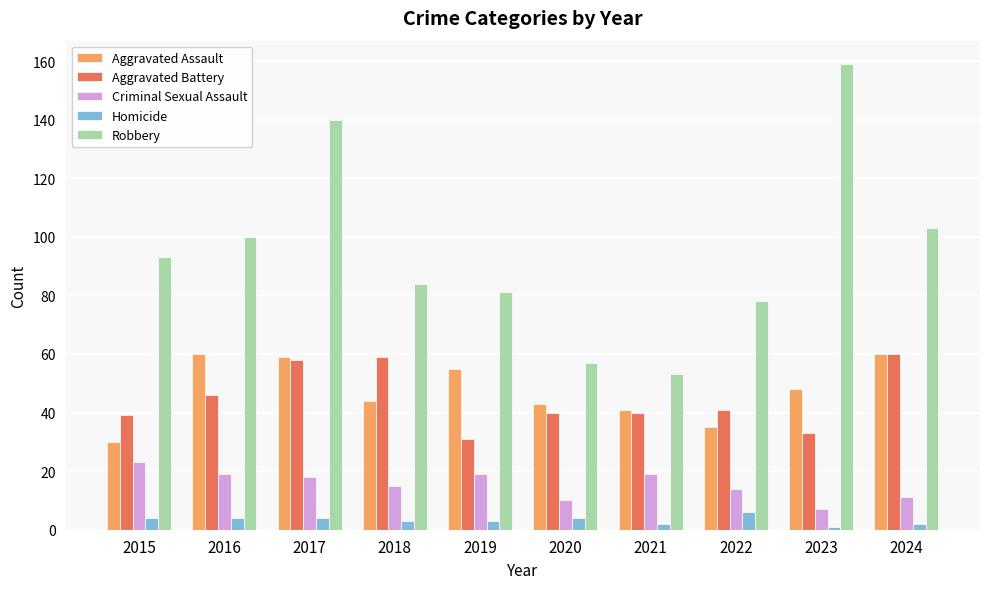

At which category does the chart reach its peak across all series?

2023